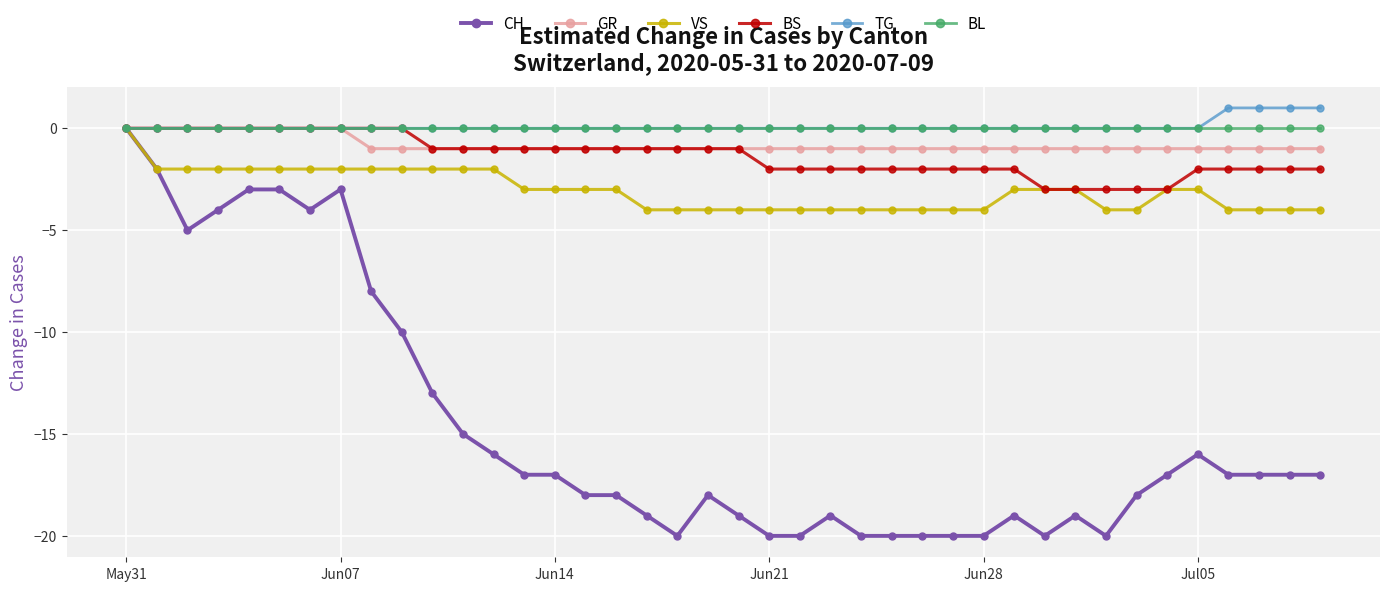

Which series has the widest spread of values?

CH